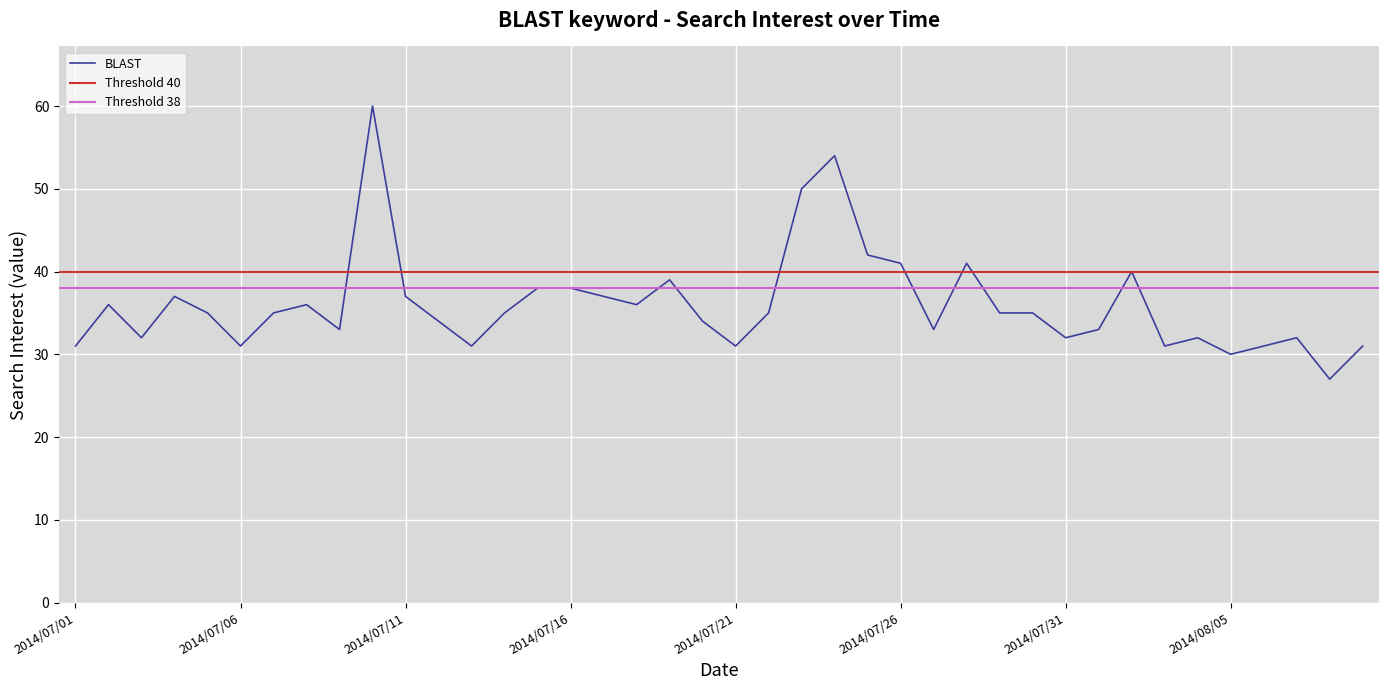

What is the label of the 21st point from the left?

2014/07/21